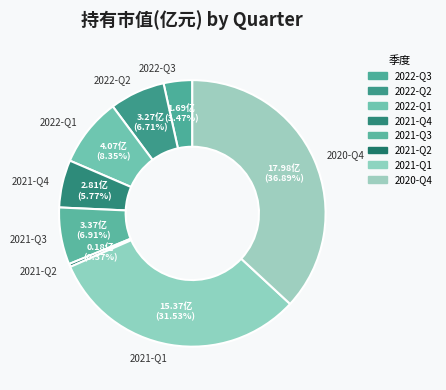

True or false: 2022-Q3 accounts for 12% of the total.

False